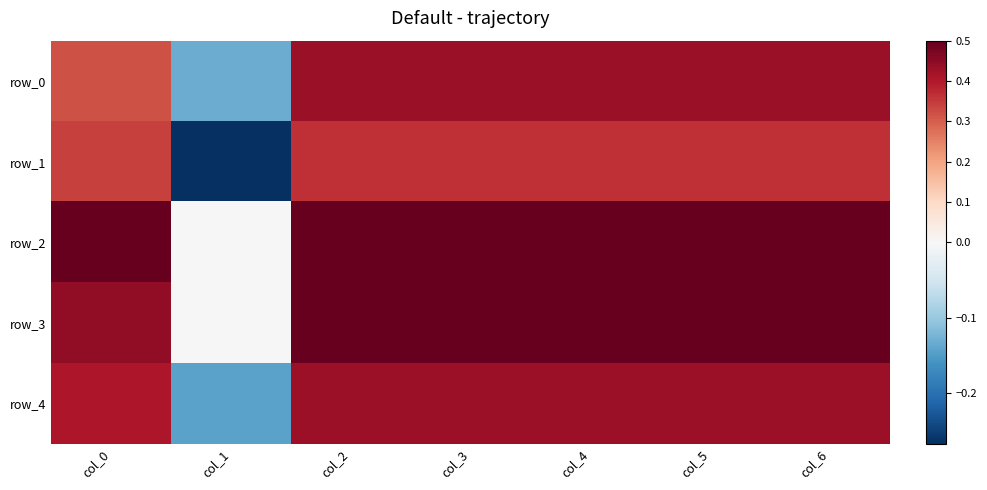

List the labels in order of row_2 value, smallest first.

col_1, col_0, col_2, col_3, col_4, col_5, col_6